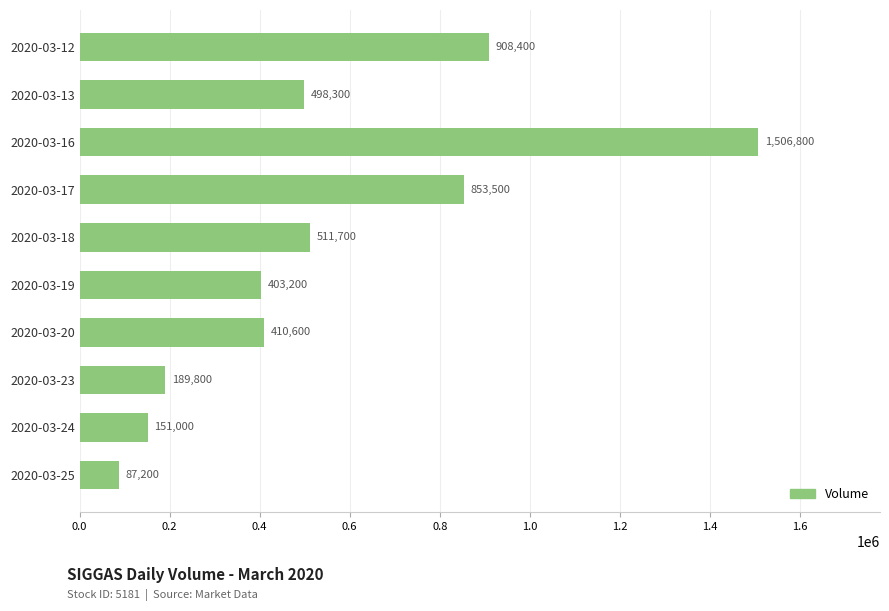

Rank the categories by value from lowest to highest.

2020-03-25, 2020-03-24, 2020-03-23, 2020-03-19, 2020-03-20, 2020-03-13, 2020-03-18, 2020-03-17, 2020-03-12, 2020-03-16